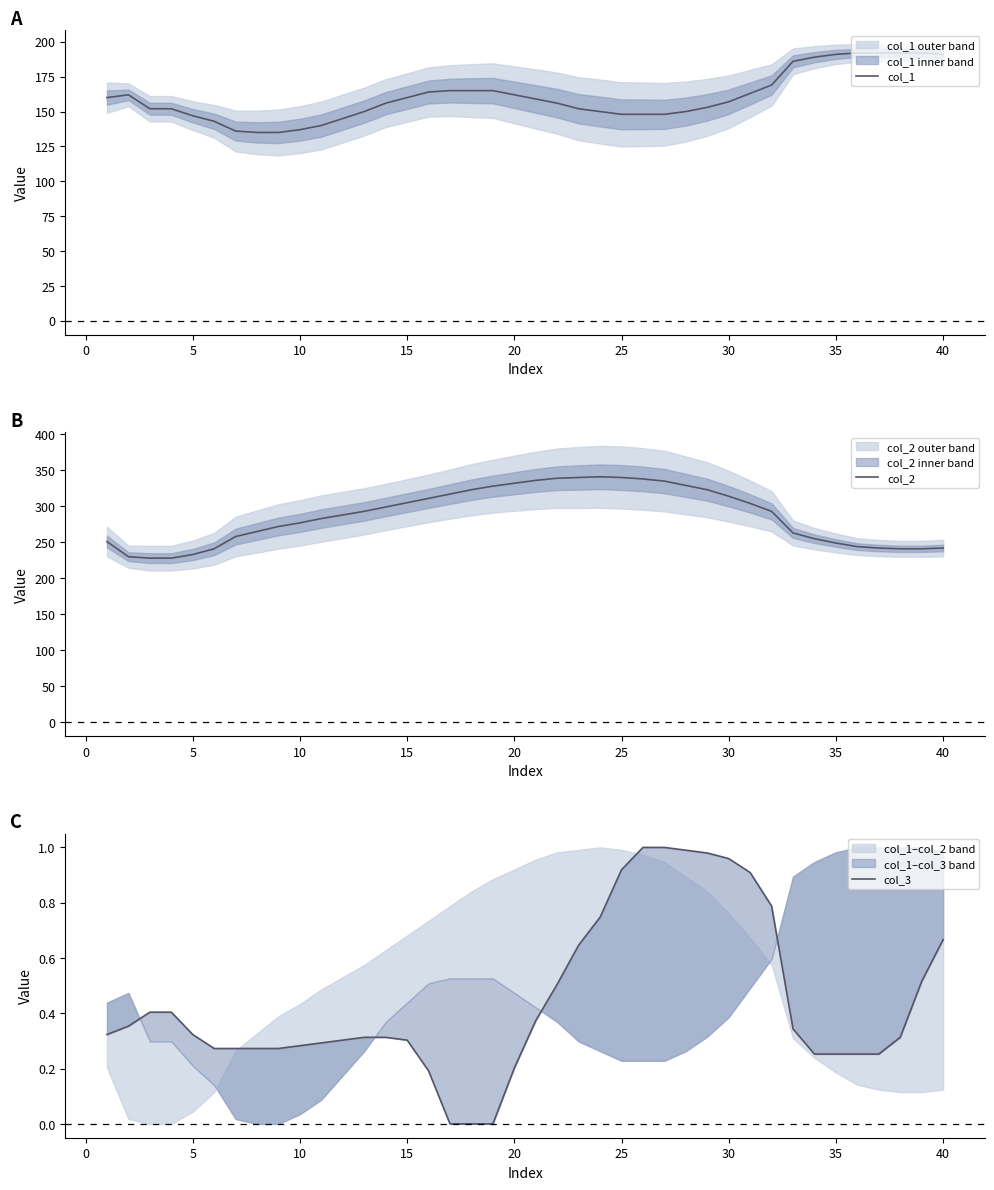

Is it true that col_2 equals 57 at 35?

False